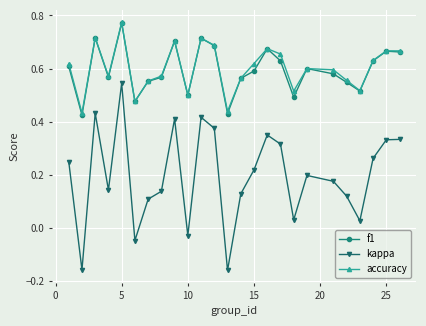

Which series has the widest spread of values?

kappa